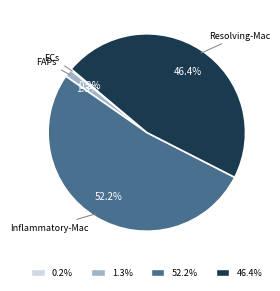

How much of the chart is everything except FAPs?

98.7%